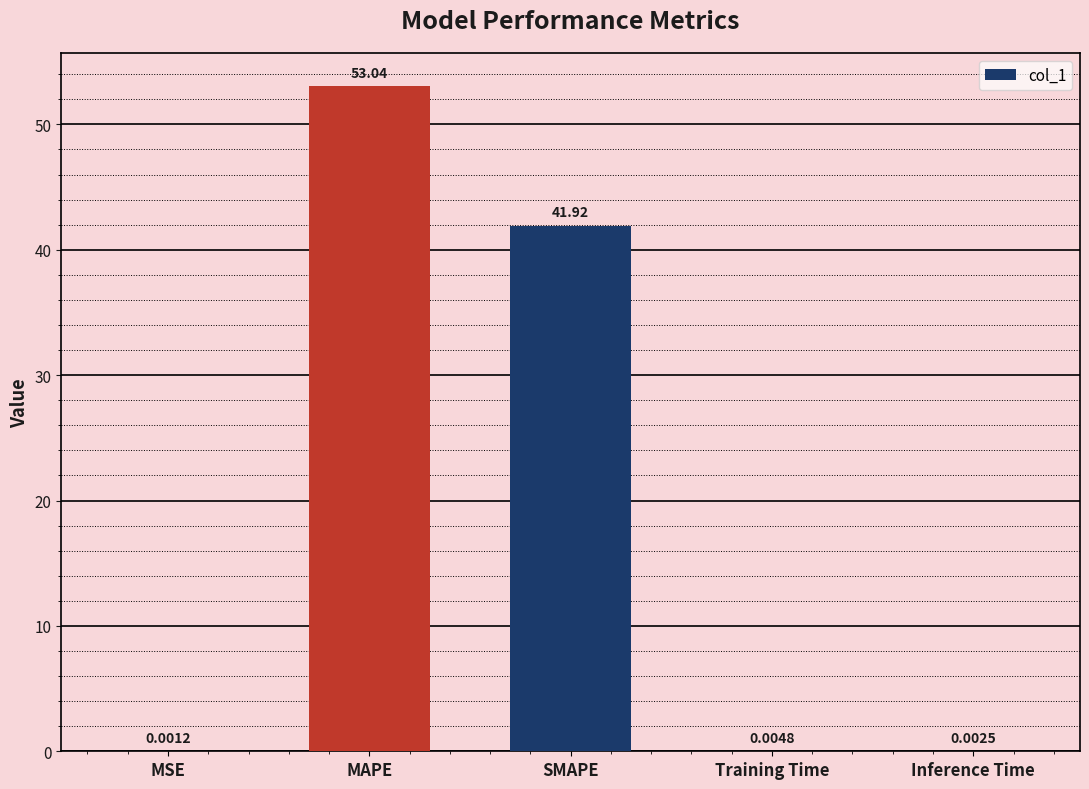

At which category does the chart reach its peak across all series?

MAPE